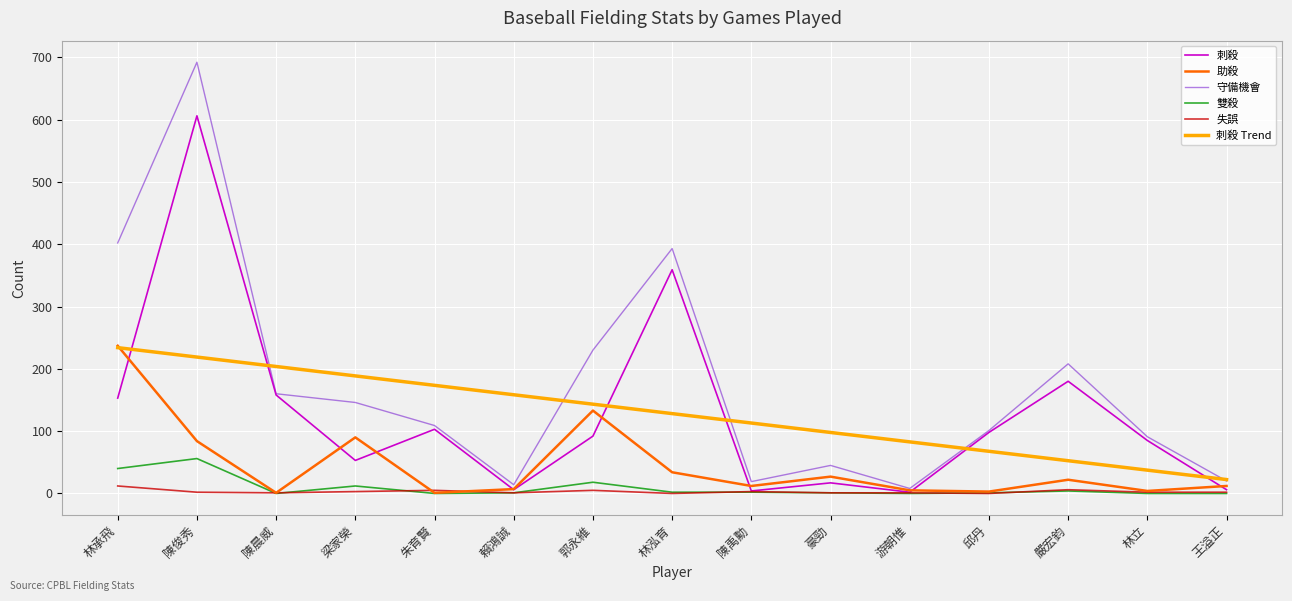

Which series has the largest range (max minus min)?

守備機會